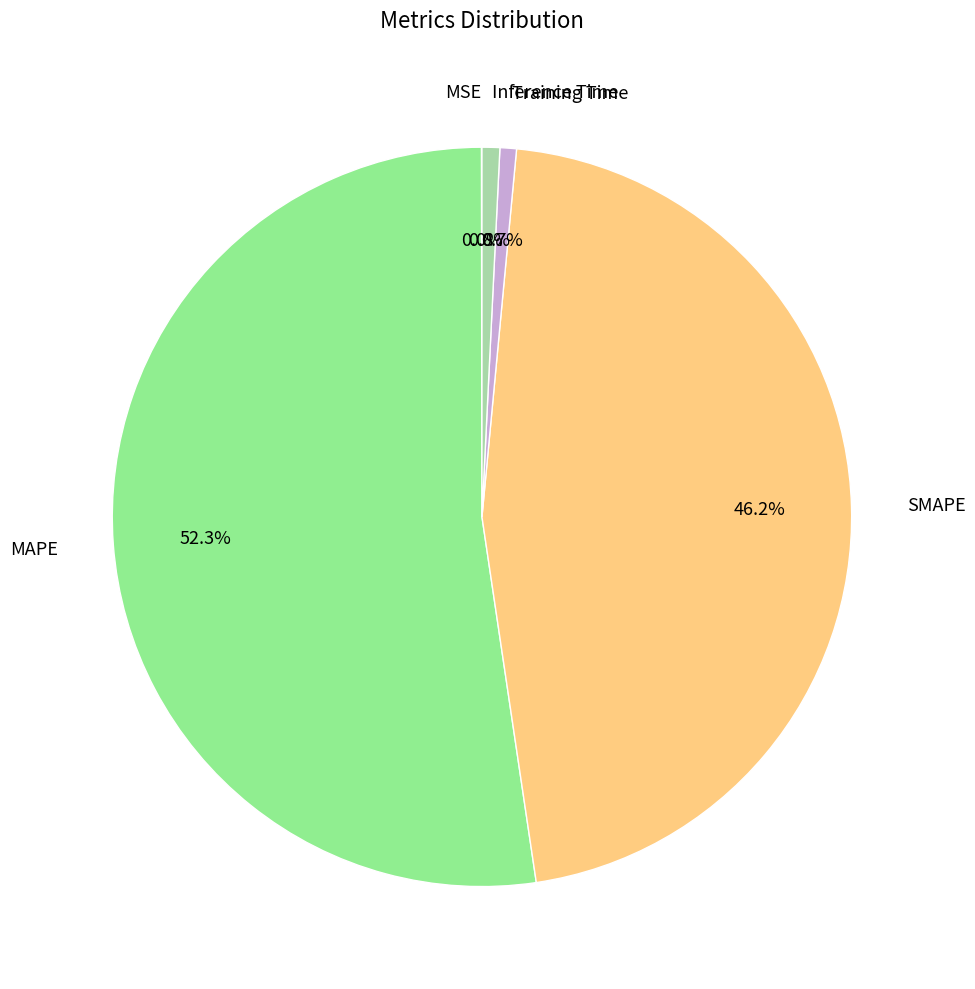

What is the largest slice in the pie chart?

MAPE